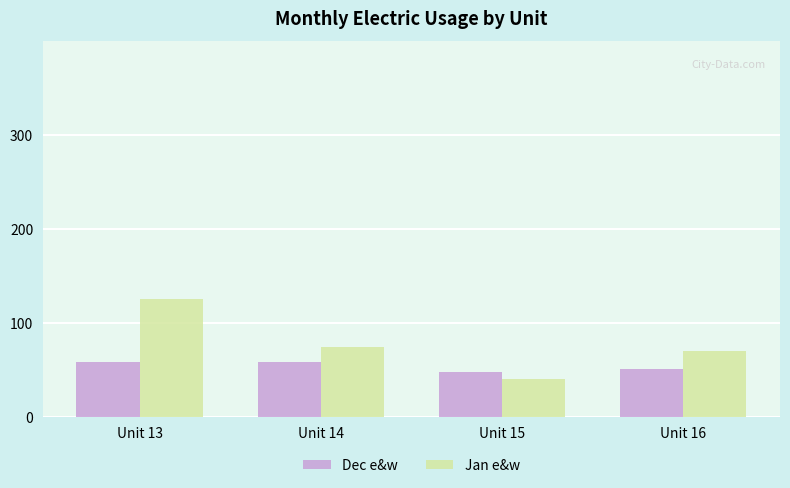

What is the average value of the Dec e&w series?

54.2